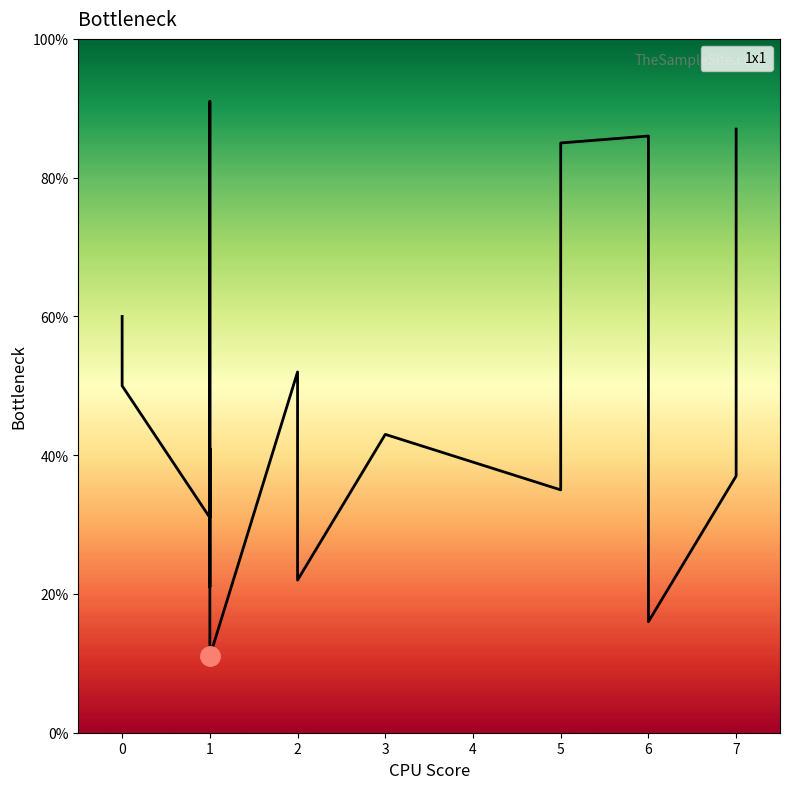

What is the approximate value at 6, to the nearest 10?

20